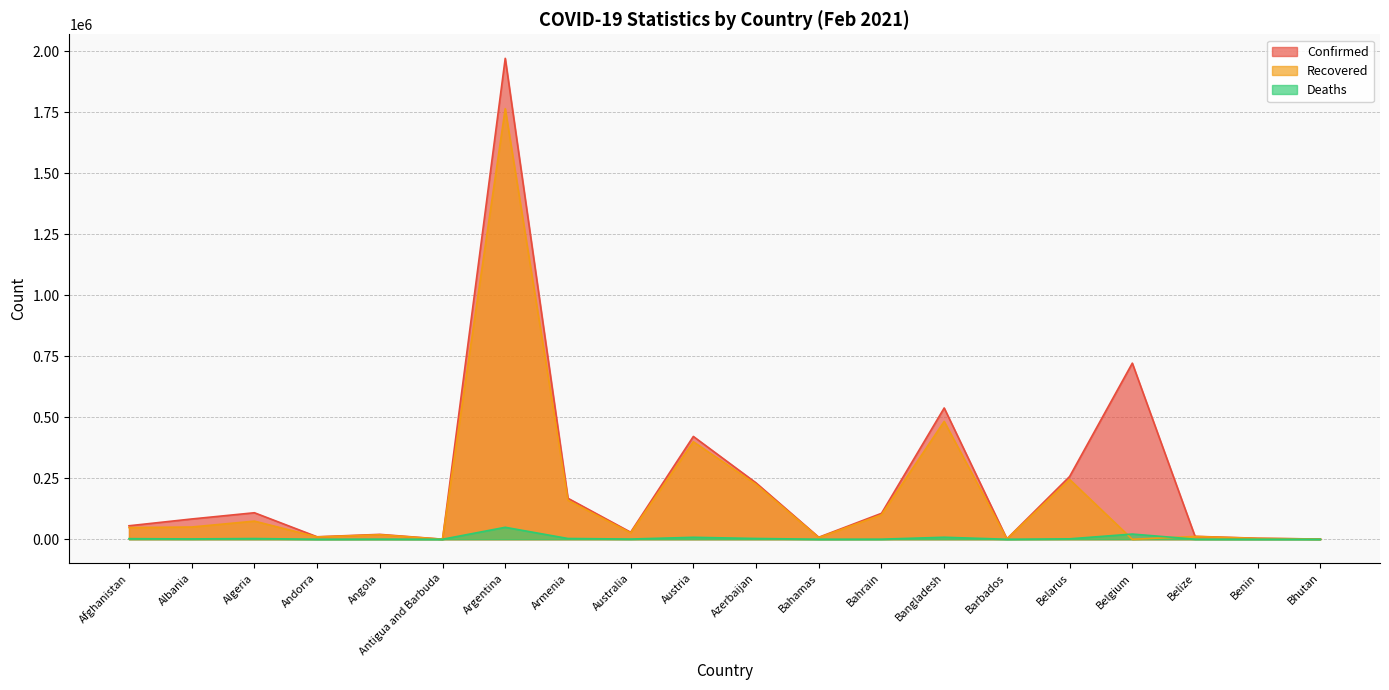

Which series changed the most between Bahrain and Belize?

Confirmed